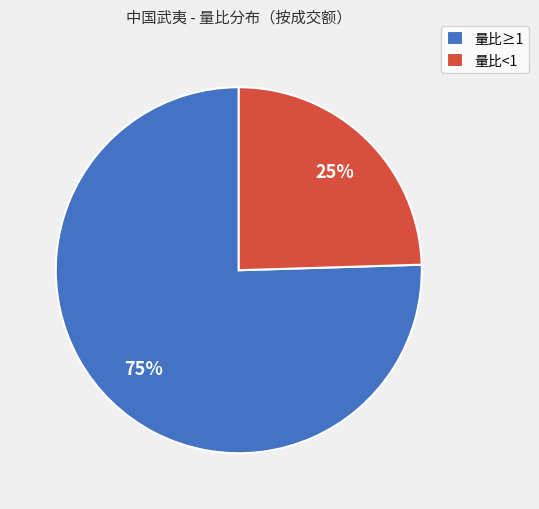

To the nearest percent, what portion does 量比<1 represent?

25%